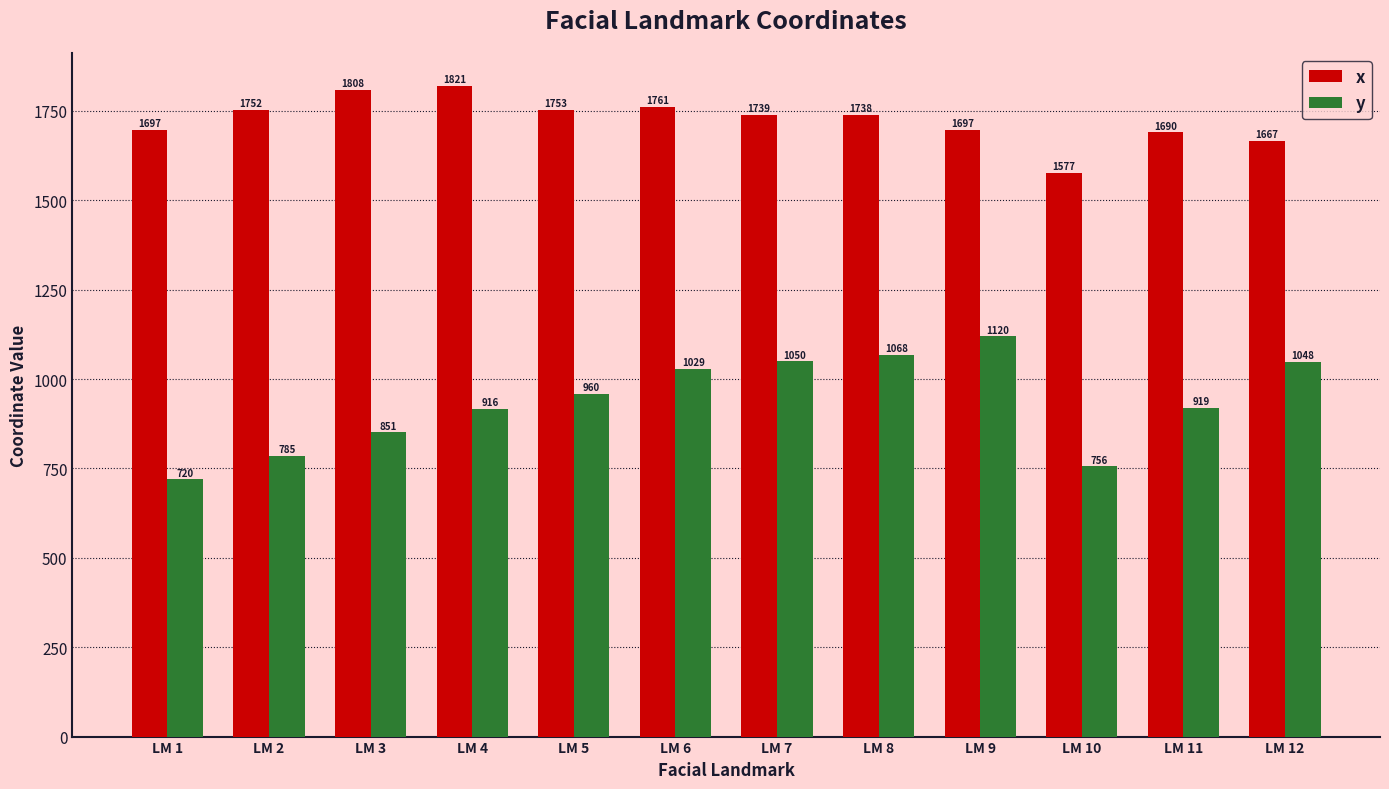

How many values in the y series are below 959?

6